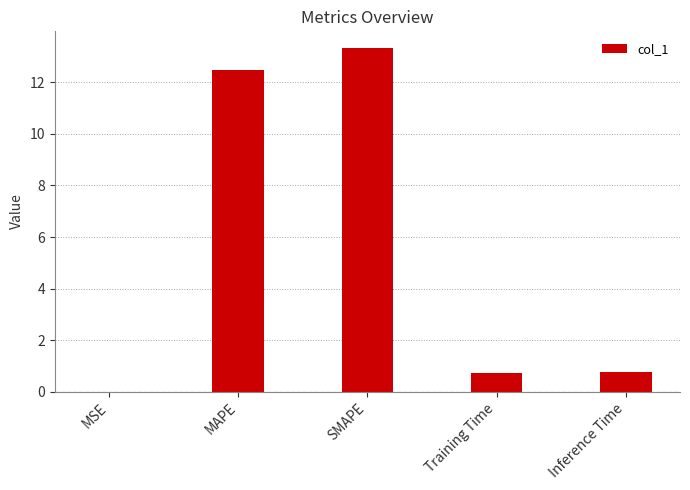

The chart shows a value of 0.7 at Training Time. True or false?

True